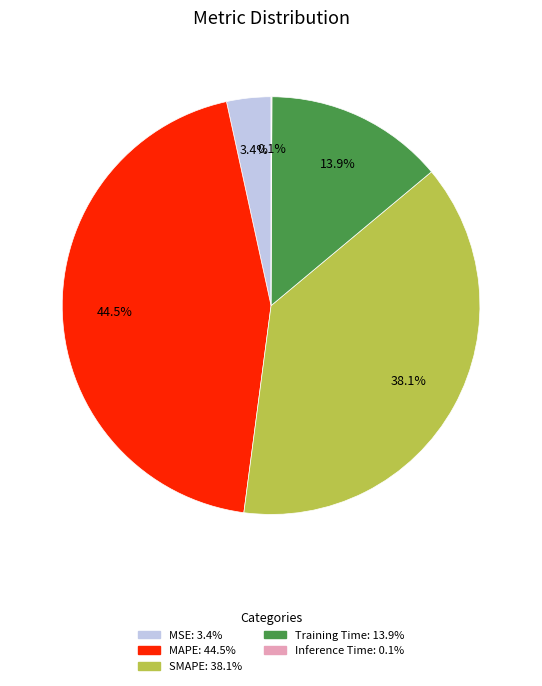

Which slice is the largest?

MAPE